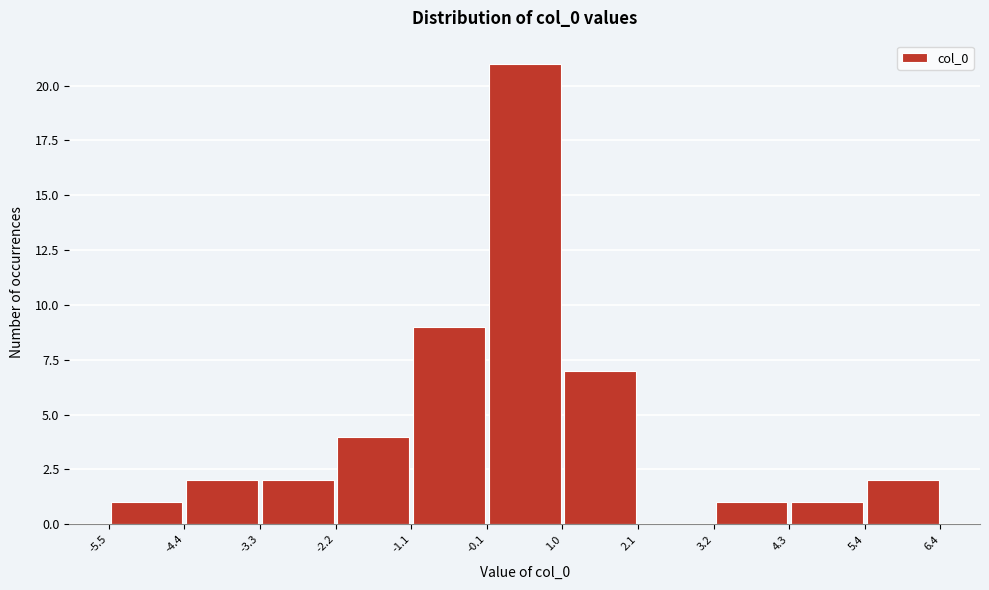

Reading left to right, transcribe this chart: for each bar, give the range it covers on the x-axis and its height. The values are not printed on the chart, so give them approximately, as read against the axis.

-5.5 to -4.4: 1
-4.4 to -3.3: 2
-3.3 to -2.2: 2
-2.2 to -1.1: 4
-1.1 to -0.1: 9
-0.1 to 1.0: 21
1.0 to 2.1: 7
2.1 to 3.2: 0
3.2 to 4.3: 1
4.3 to 5.4: 1
5.4 to 6.4: 2